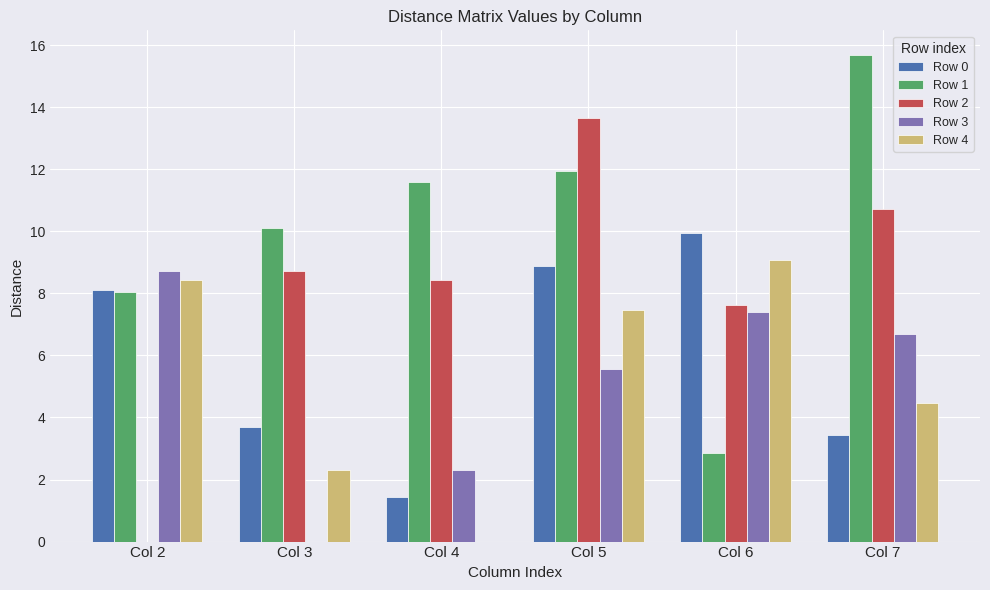

What is the sum of the Row 2 values at Col 5 and Col 4?

22.1